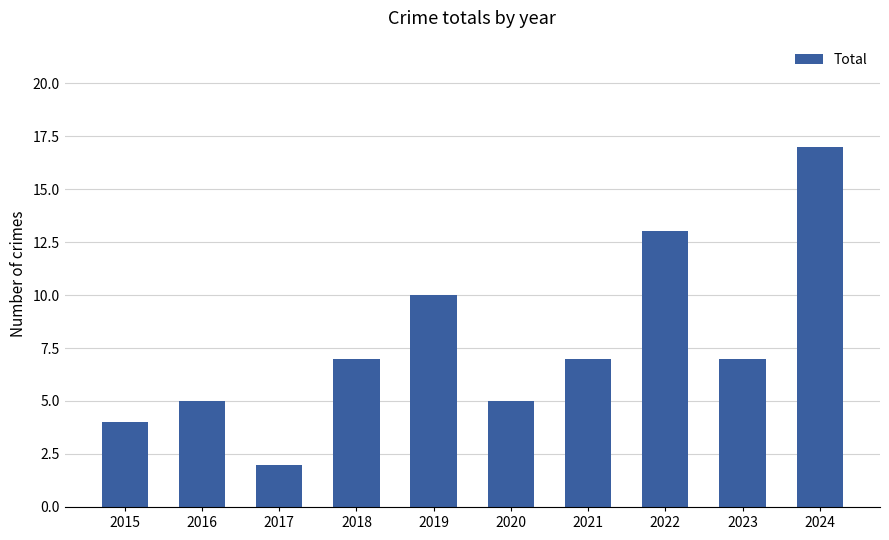

What is the ratio of the value at 2016 to the value at 2021?

0.7